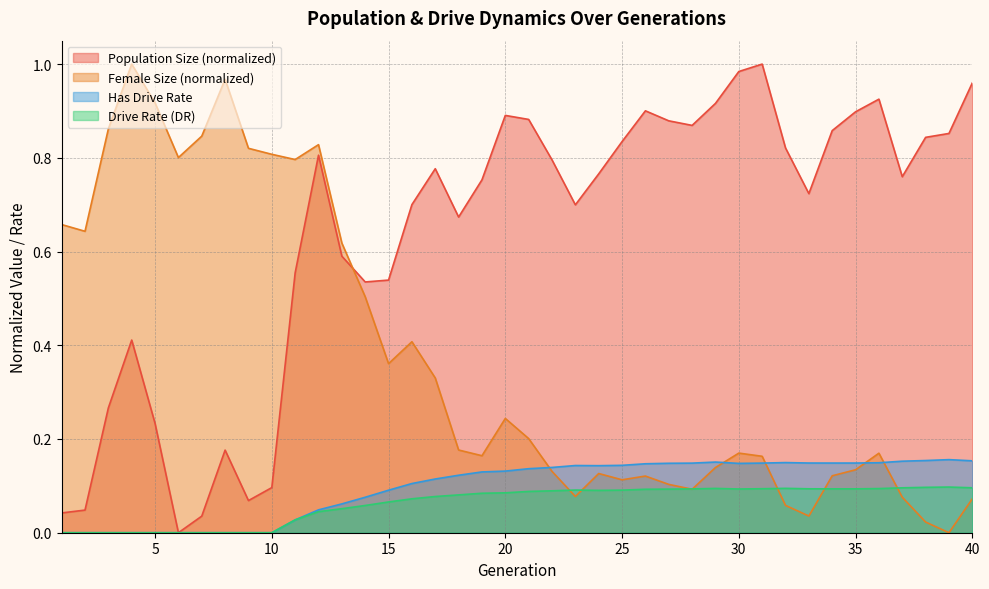

At which category does rate_dr reach its first local valley?

24